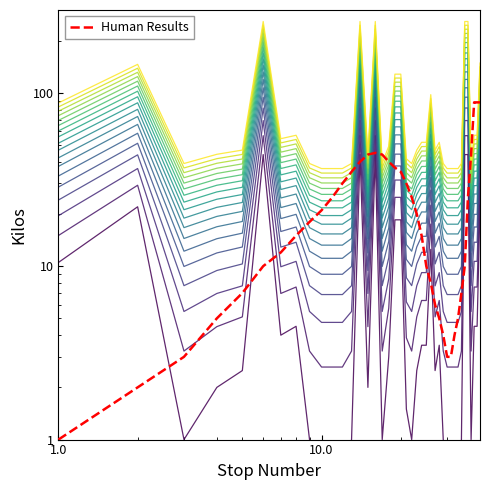

Which category has the lowest value across all series?

10